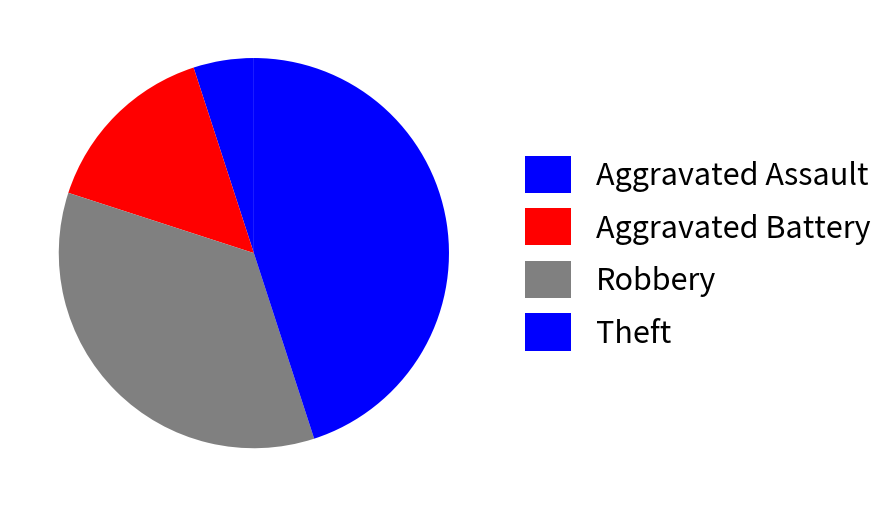

Which category has the biggest portion of the pie?

Theft